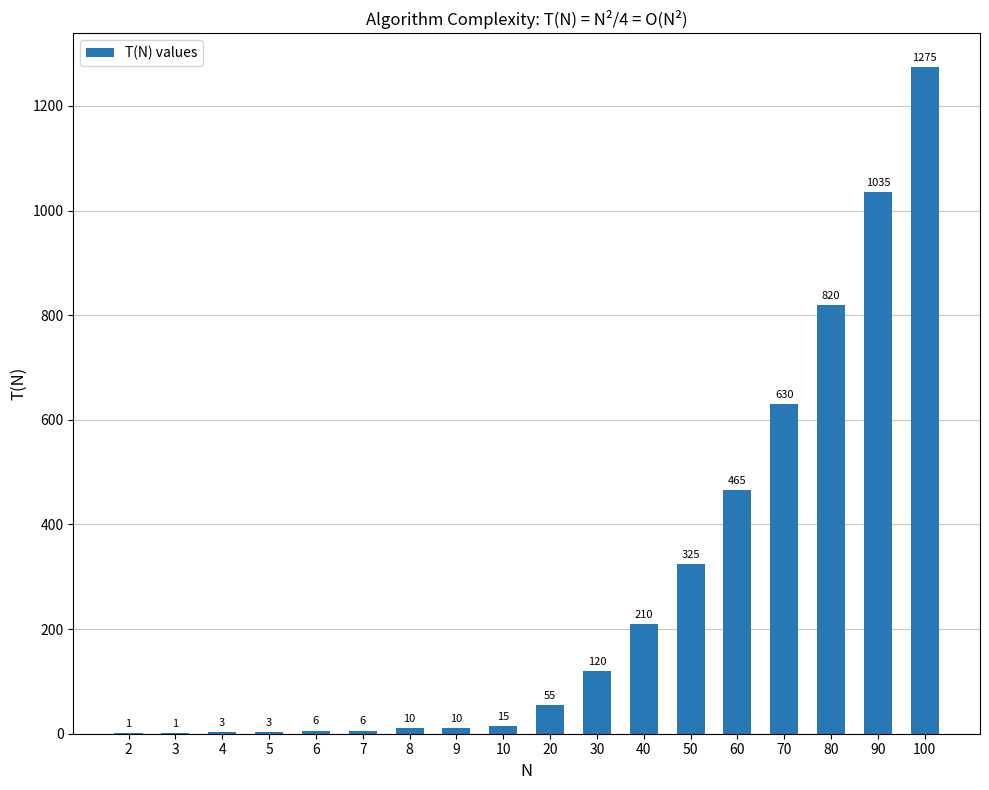

Reading left to right, what are all the values shown in this chart?

1	1	3	3	6	6	10	10	15	55	120	210	325	465	630	820	1035	1275